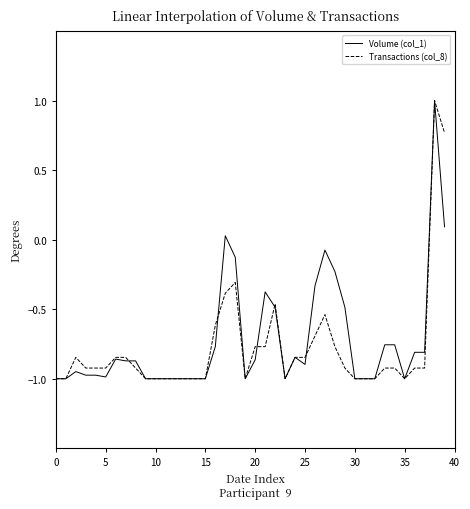

What is the minimum value for Transactions (col_8)?

-1.0